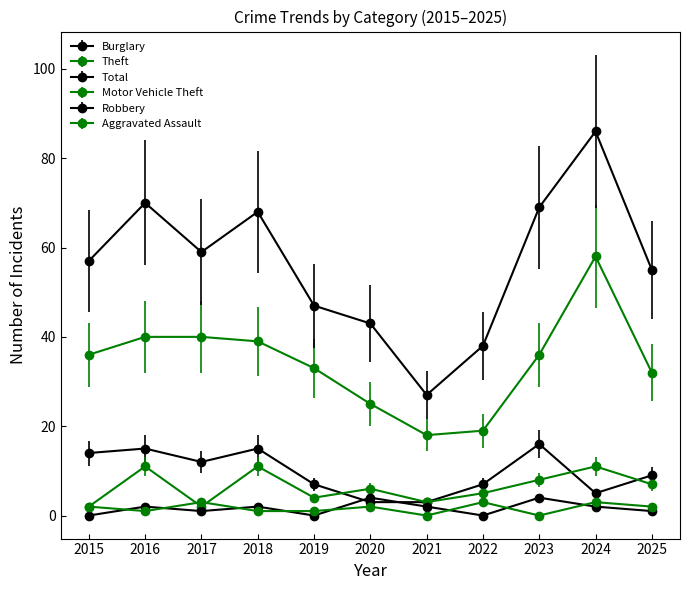

Is it true that Theft equals 39 at 2018?

True